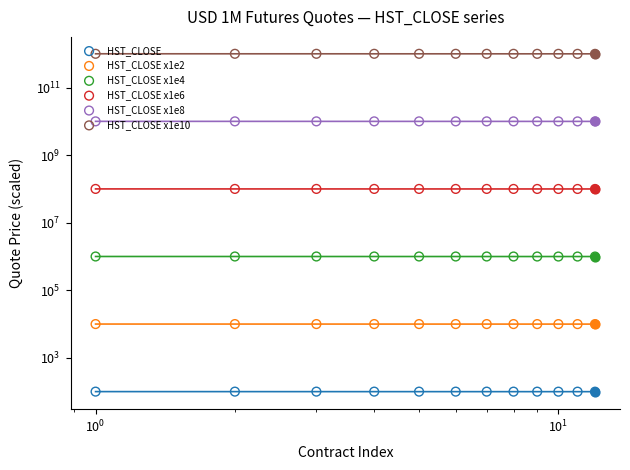

Which series reaches the maximum Y coordinate?

HST_CLOSE x1e10